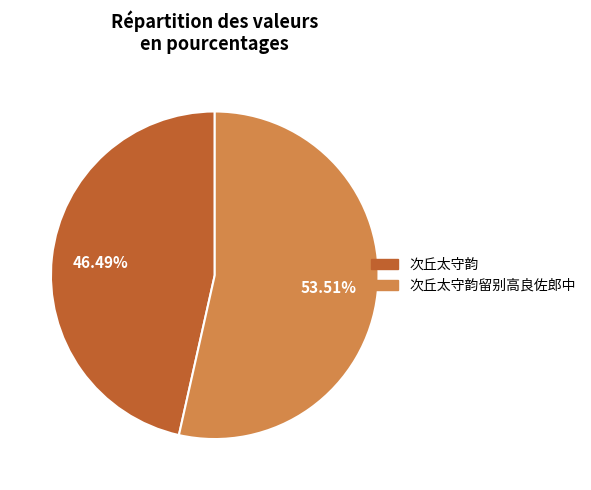

Is there a majority slice in this chart?

Yes